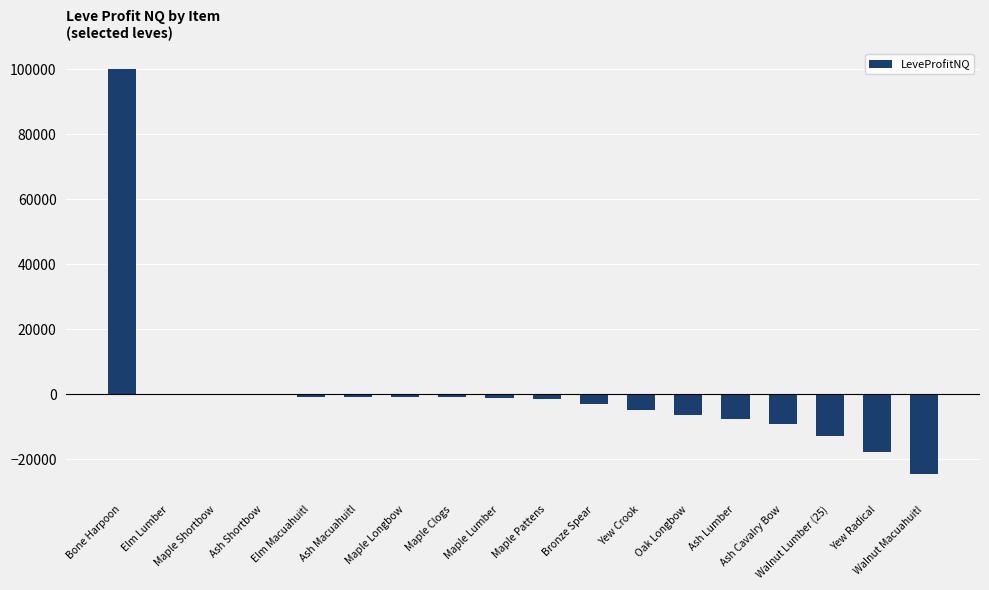

What is the change in value from Maple Shortbow to Maple Longbow?

-922.7